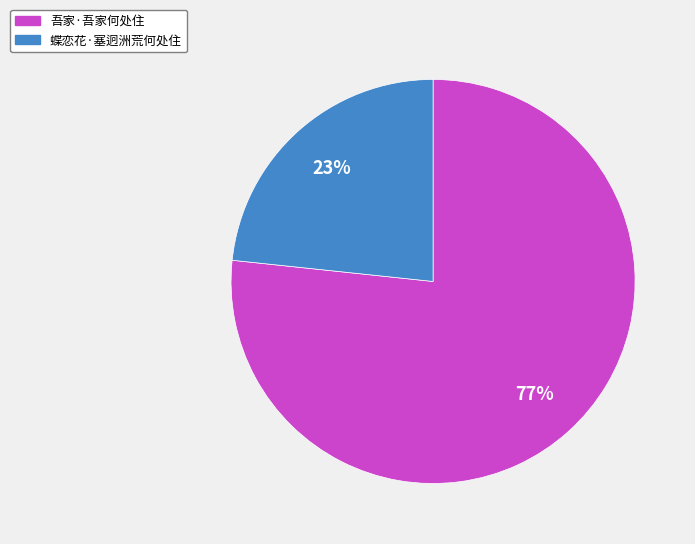

Do 蝶恋花·塞迥洲荒何处住 and 吾家·吾家何处住 together represent more than half of the pie?

Yes